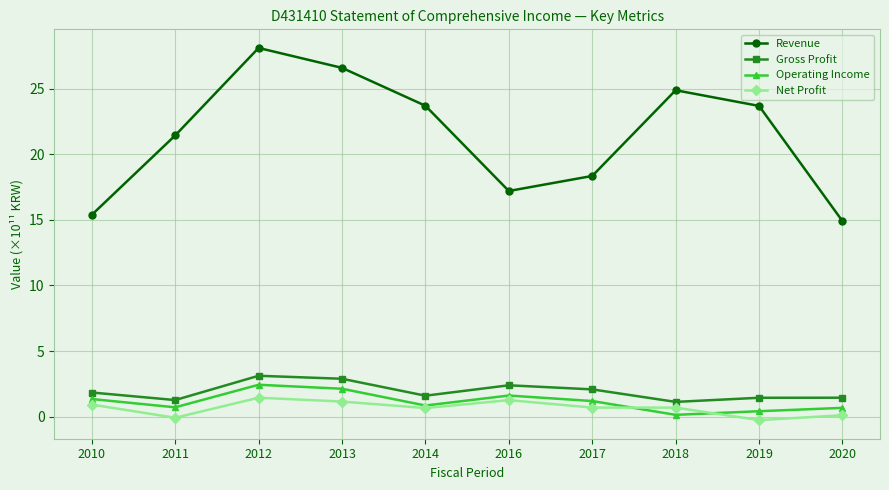

How many values in the Revenue series exceed 23?

5